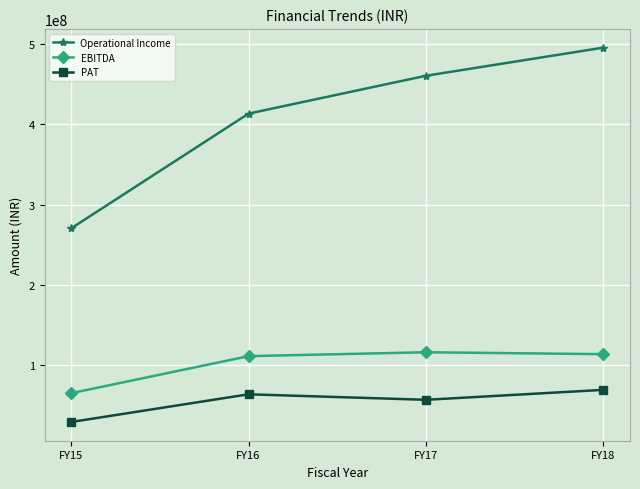

What is the value of the PAT point at the 1st from the left?

29144683